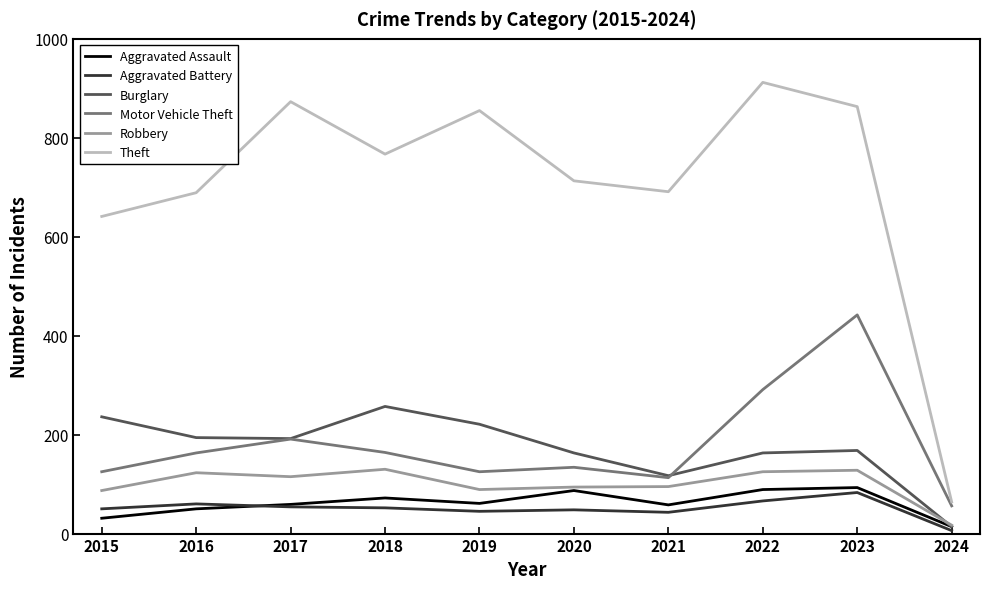

What is the average value of the Motor Vehicle Theft series?

180